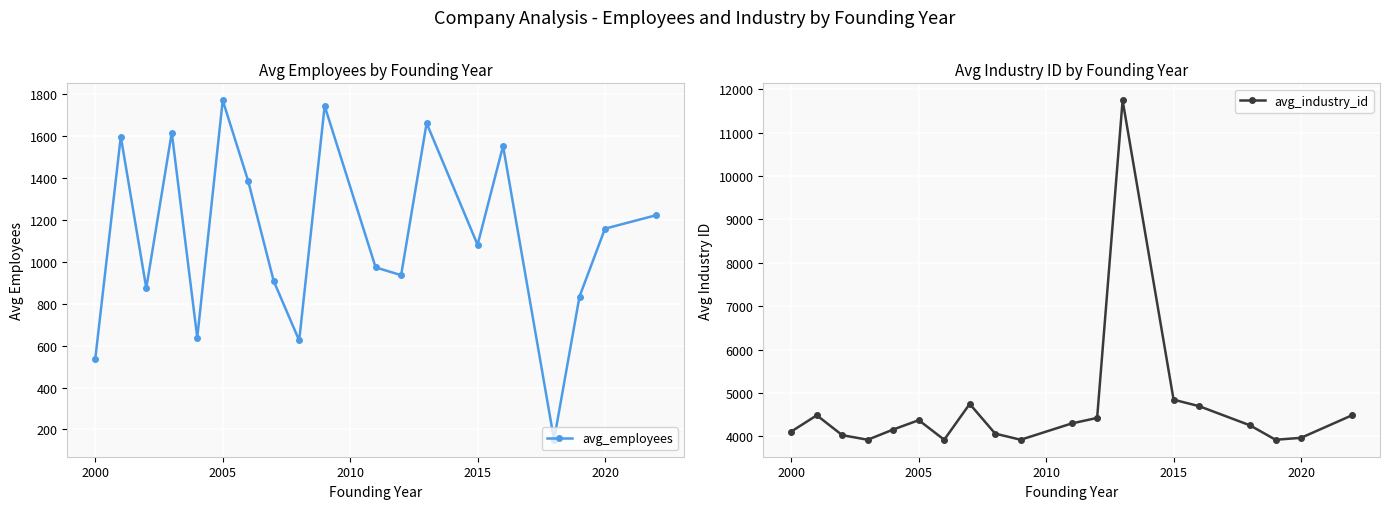

The value of avg_industry_id at 2015 is 4848. True or false?

True